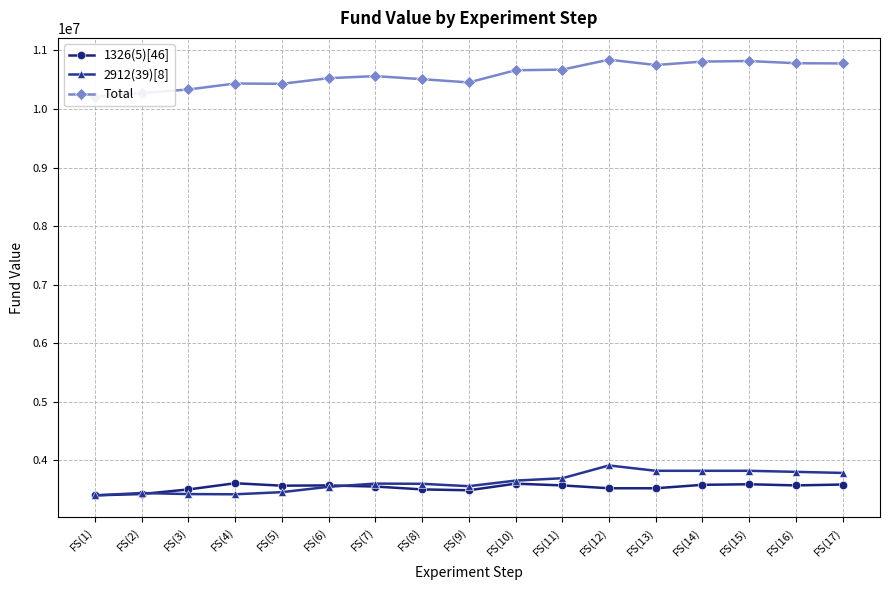

The value of 2912(39)[8] at FS(14) is 3823159.0. True or false?

True